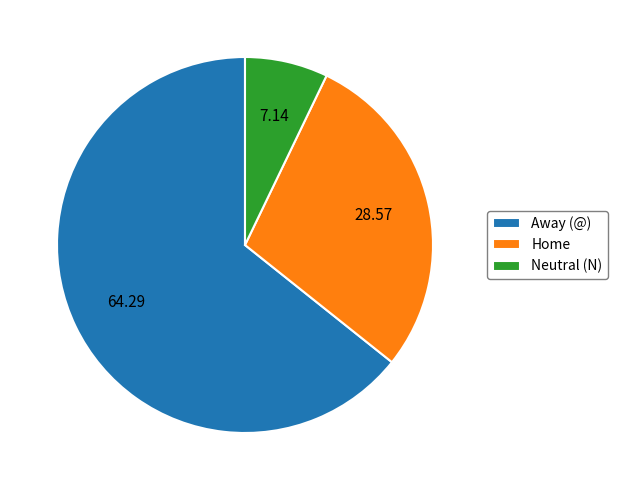

Combined, do Home and Neutral (N) account for over 50%?

No